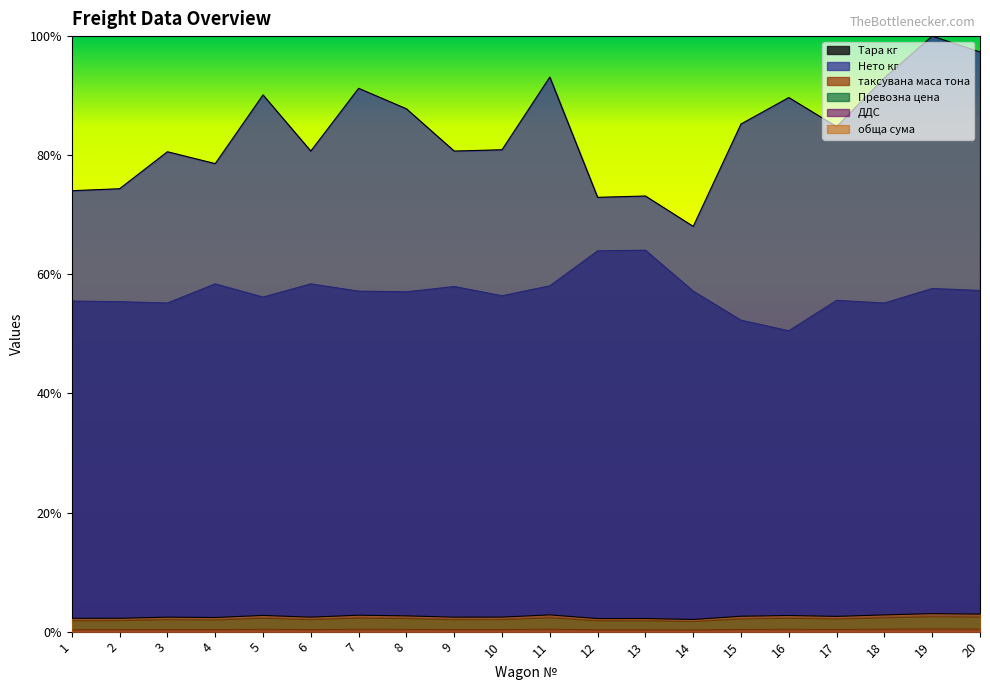

What is the sum of all Нето кг values?

16.8